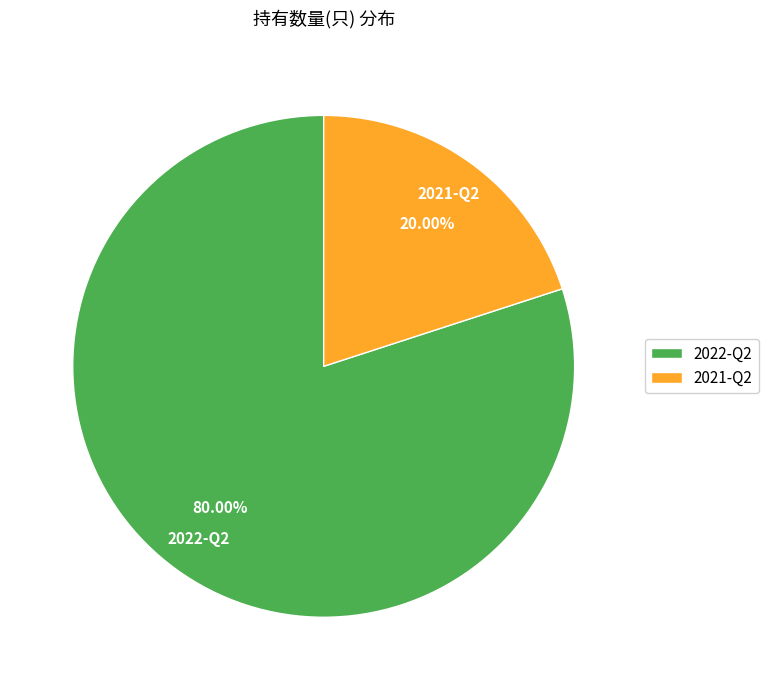

Count the number of slices in the pie.

2